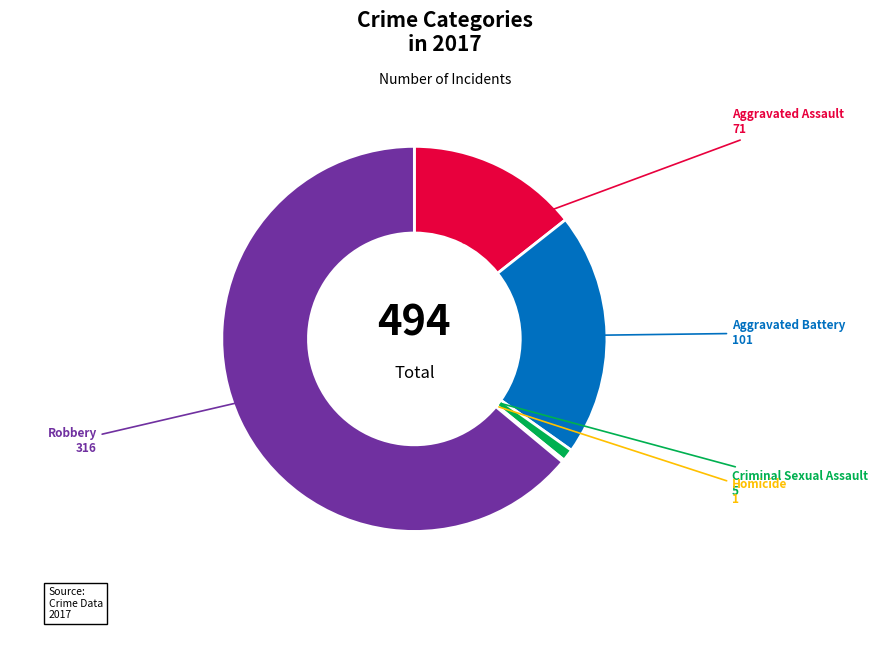

Is there any slice that represents more than half of the pie?

Yes